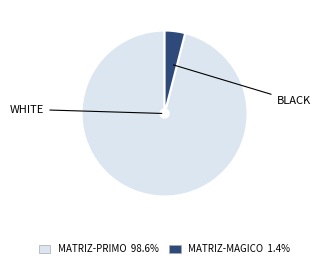

How many segments does this pie chart have?

2